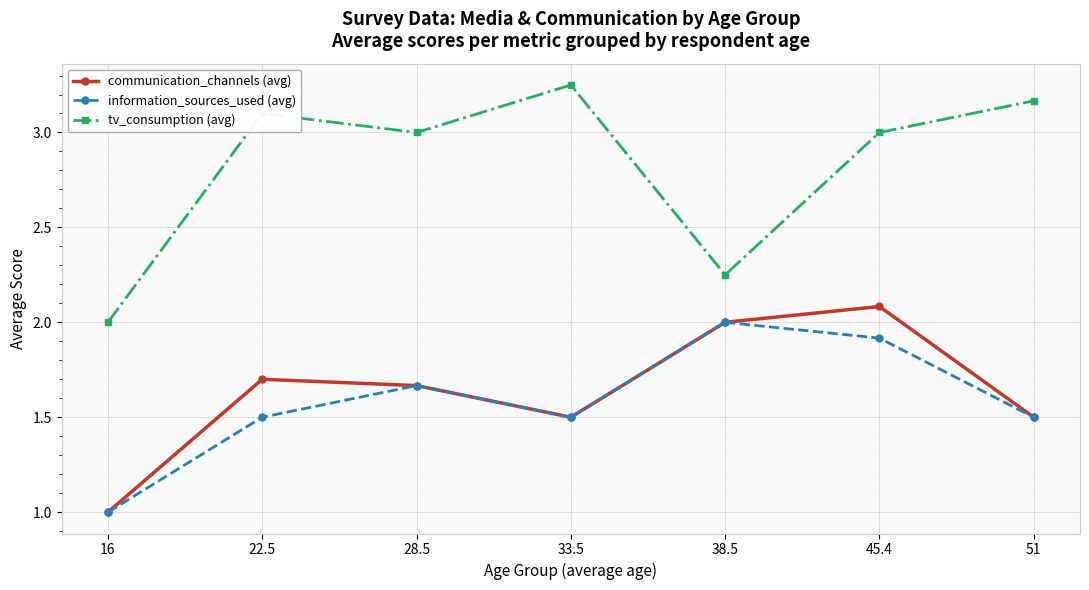

How many interior local valleys does the tv_consumption (avg) series have?

2